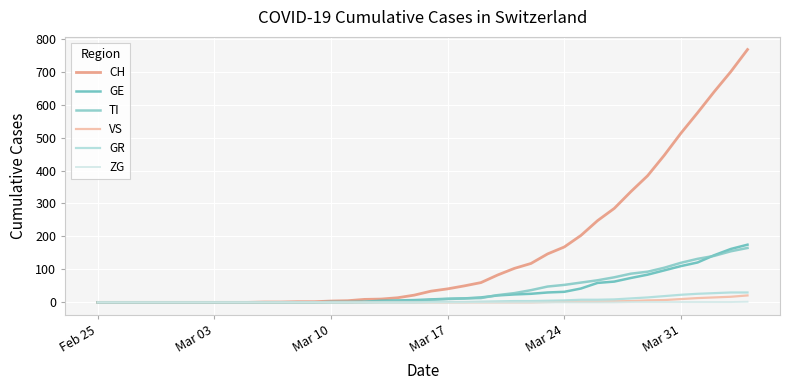

Does the chart have visible grid lines?

Yes